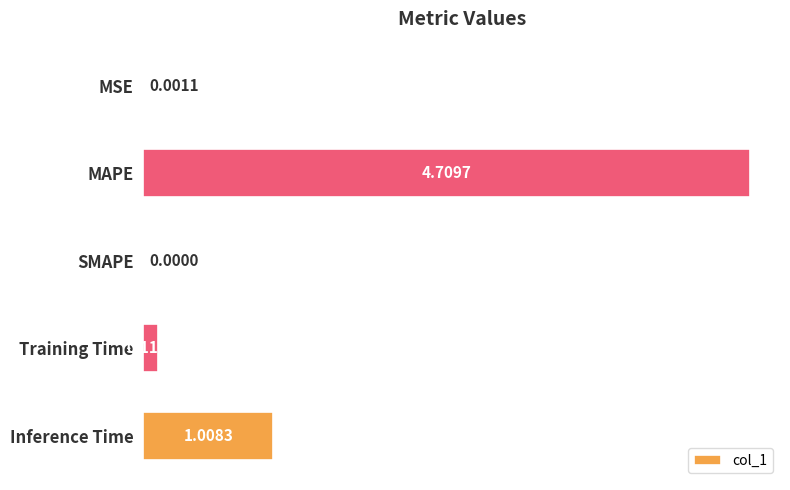

At which category does the chart reach its peak across all series?

MAPE